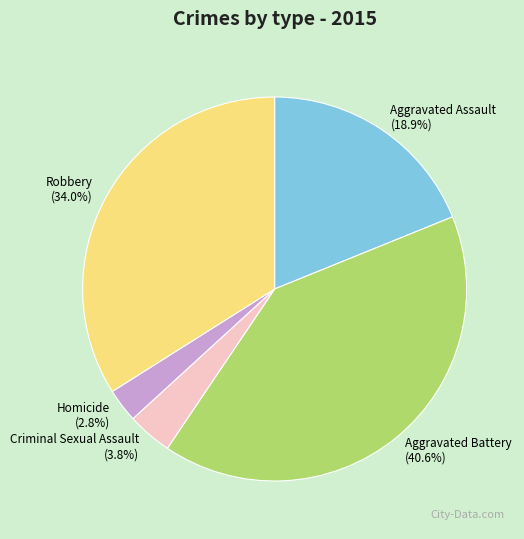

Which has a higher value, Robbery or Aggravated Assault?

Robbery